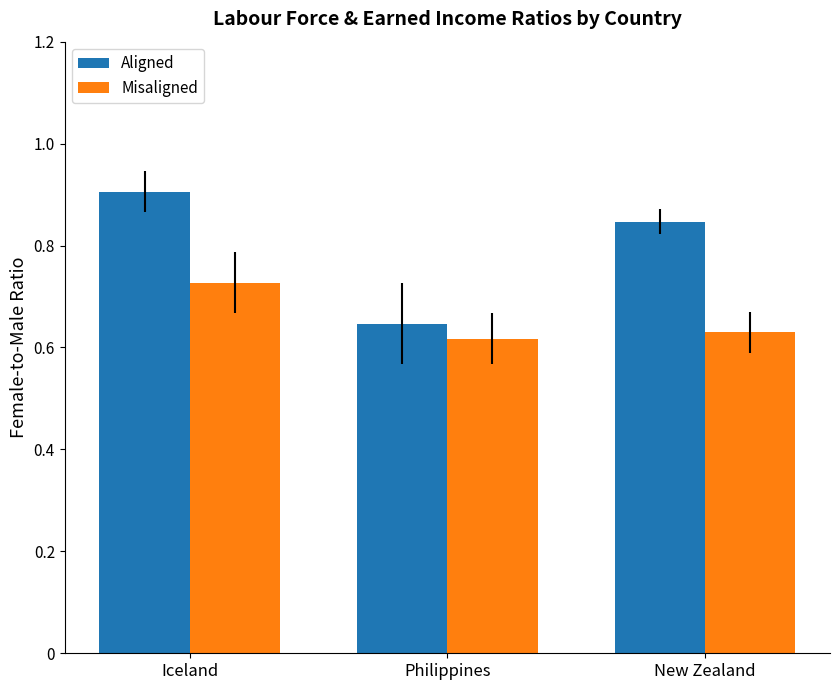

What is the total value across all series at Iceland?

1.6